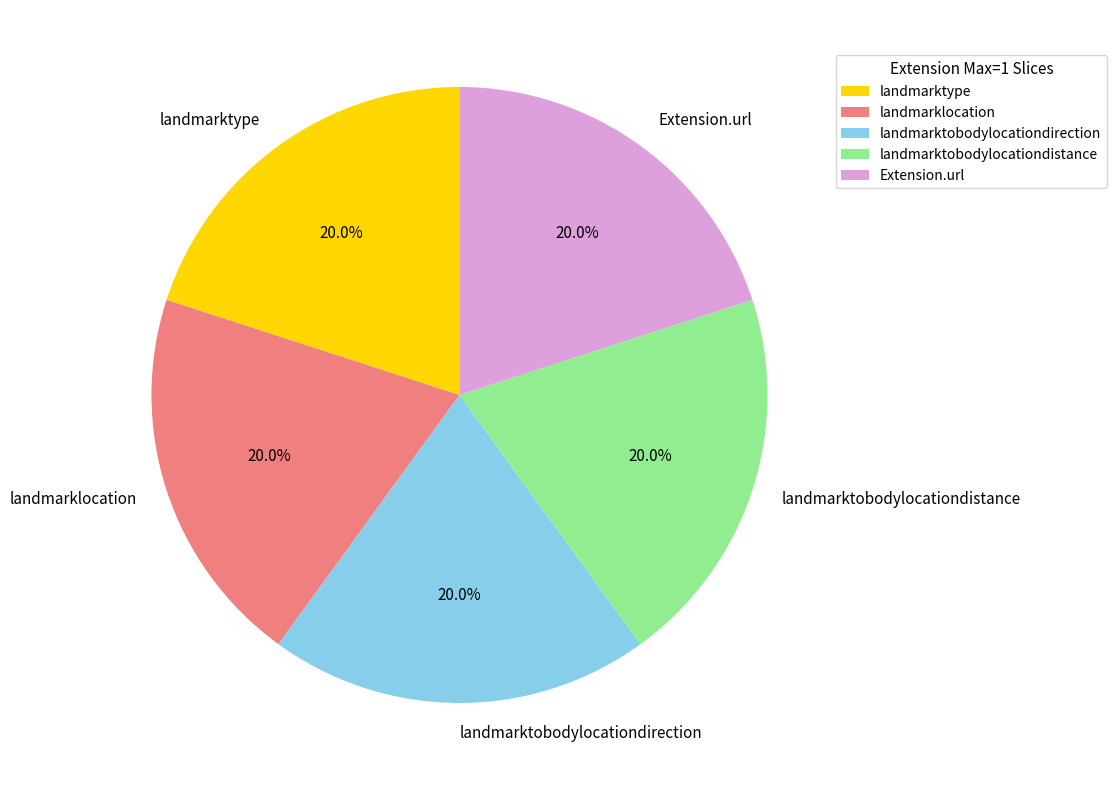

Does landmarklocation represent more than half of the total?

No